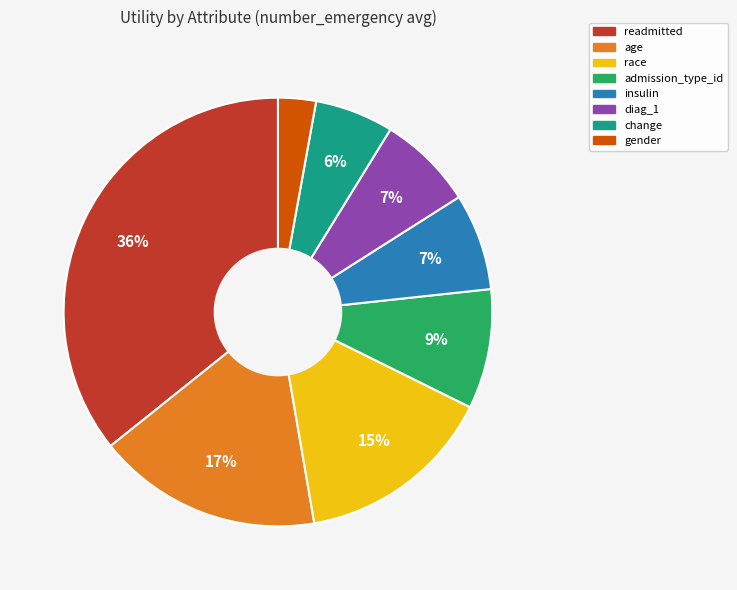

To the nearest percent, what is the average slice percentage?

12%